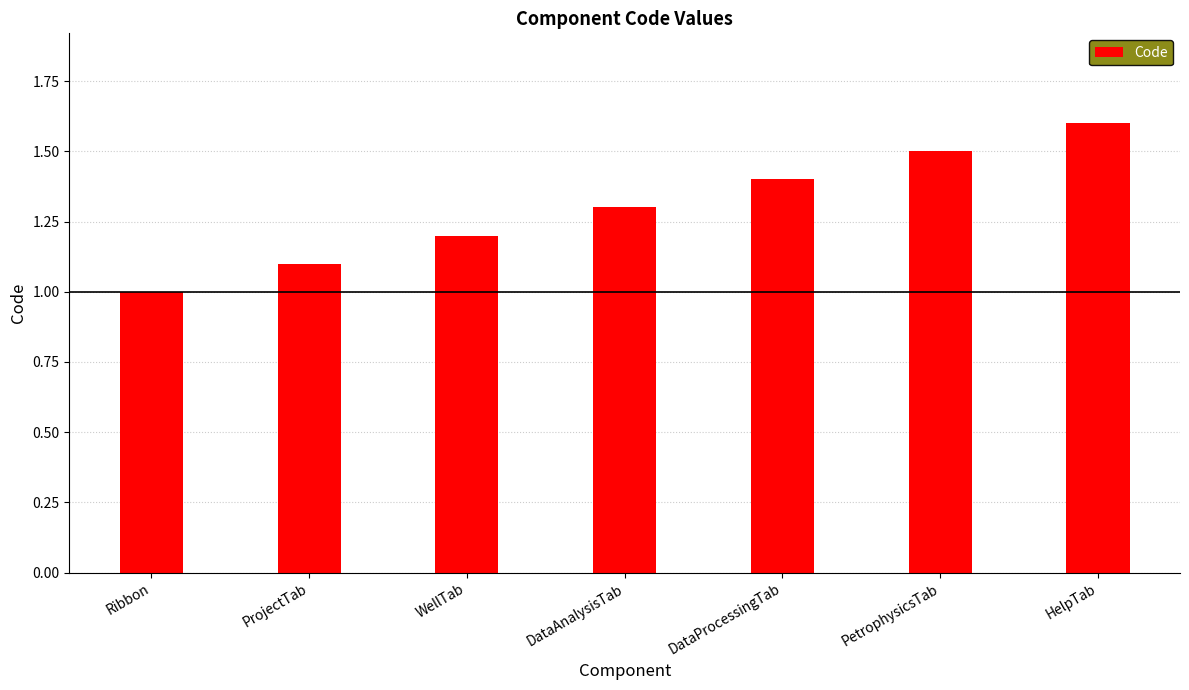

Count the number of categories in the chart.

7